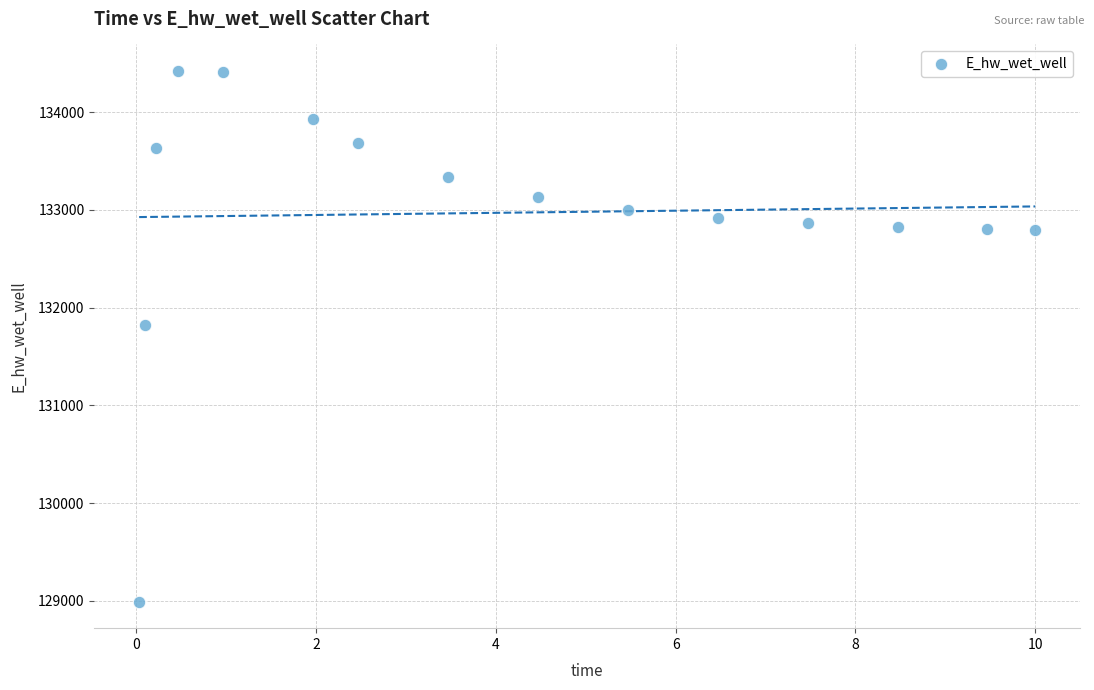

What is the range of X values (max minus min)?

10.0